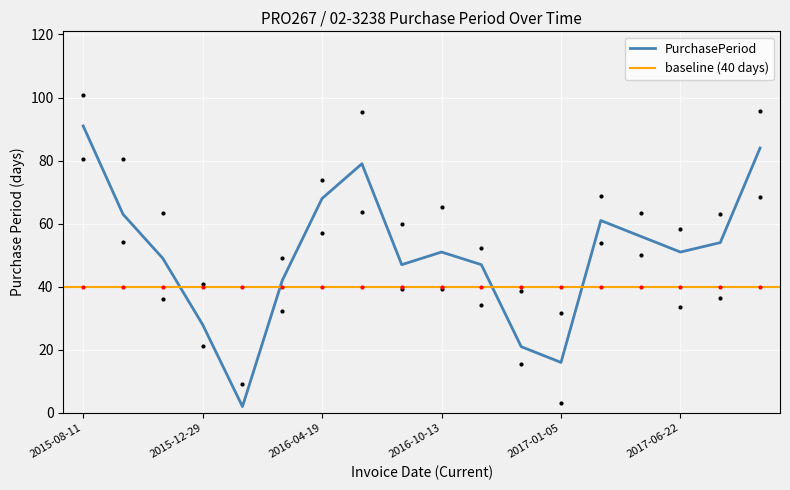

The chart shows a value of 12 at 2016-12-20. True or false?

False